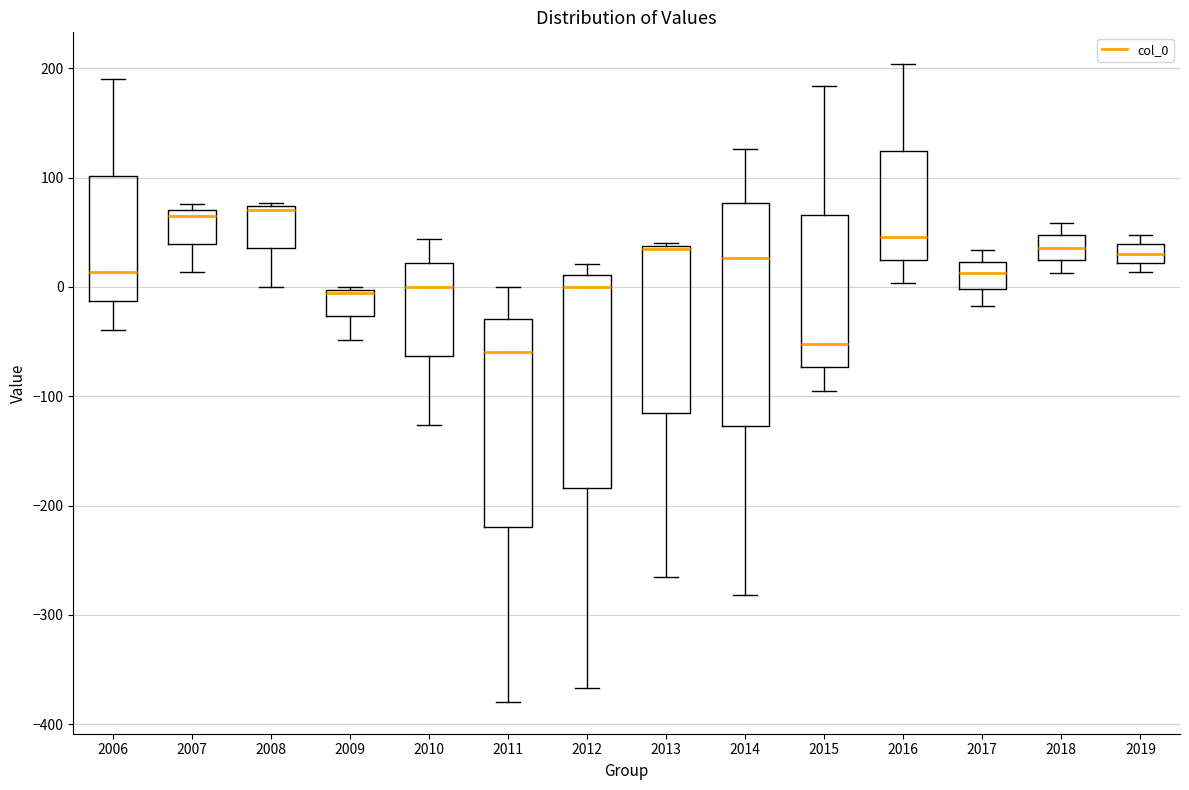

Reading left to right, read every box against the y-axis: the position of its median line, the range the box covers, and the ends of its whiskers. The values are not printed on the chart, so give them approximately, as read against the axis.

2006: median 10, box -10 to 100, whiskers -40 to 190
2007: median 70 (just below the box's upper edge), box 40 to 70, whiskers 10 to 80
2008: median 70 (just below the box's upper edge), box 40 to 70, whiskers 0 to 80
2009: median -10, box -30 to 0, whiskers -50 to 0
2010: median 0, box -60 to 20, whiskers -130 to 40
2011: median -60, box -220 to -30, whiskers -380 to 0
2012: median 0, box -180 to 10, whiskers -370 to 20
2013: median 40 (drawn on the box's upper edge), box -120 to 40, whiskers -270 to 40
2014: median 30, box -130 to 80, whiskers -280 to 130
2015: median -50, box -70 to 70, whiskers -90 to 180
2016: median 50, box 20 to 120, whiskers 0 to 200
2017: median 10, box 0 to 20, whiskers -20 to 30
2018: median 40, box 20 to 50, whiskers 10 to 60
2019: median 30, box 20 to 40, whiskers 10 to 50